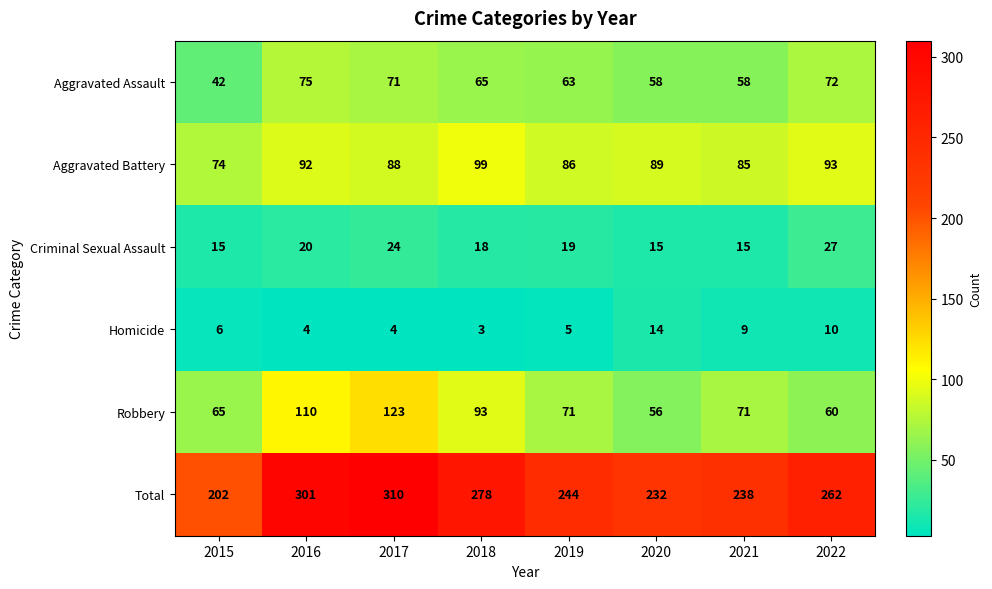

What is the sum of the Aggravated Assault values at 2022 and 2018?

137